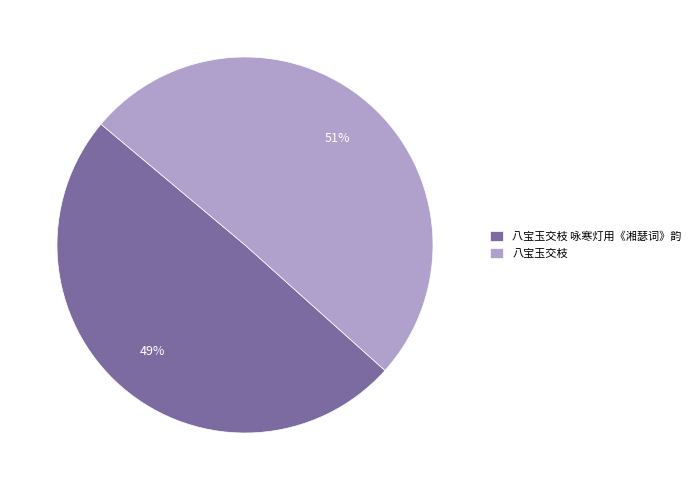

Count the number of slices in the pie.

2